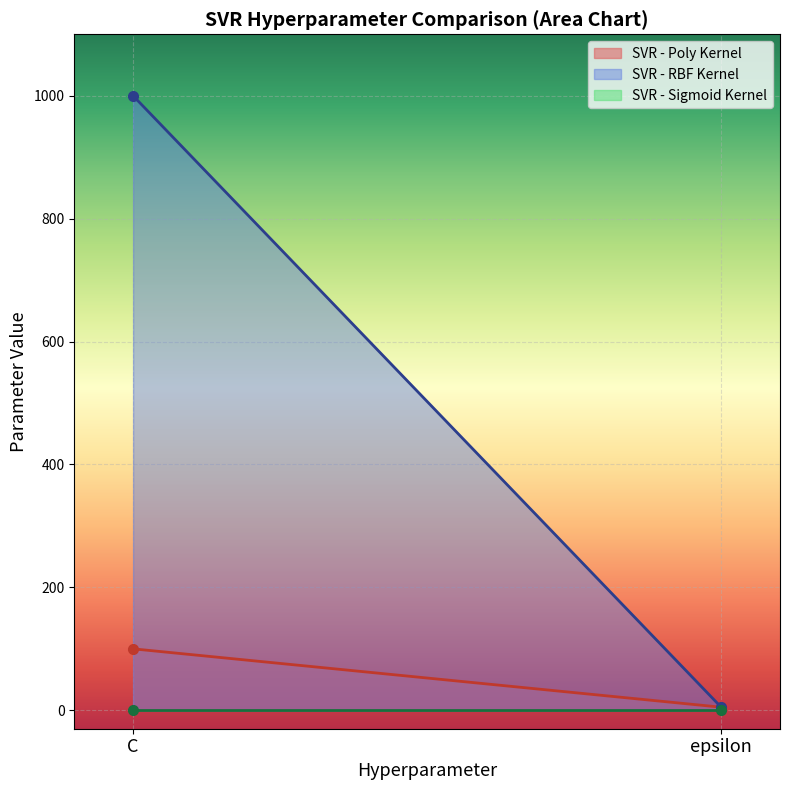

What is the smallest value displayed?

1